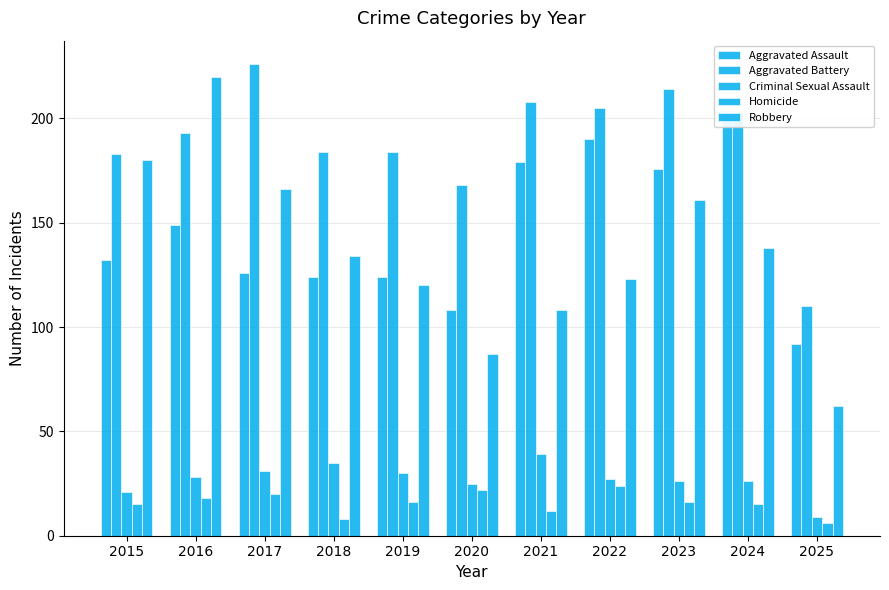

Reading left to right, list all the values displayed in this chart.

Aggravated Assault: 132	149	126	124	124	108	179	190	176	203	92
Aggravated Battery: 183	193	226	184	184	168	208	205	214	203	110
Criminal Sexual Assault: 21	28	31	35	30	25	39	27	26	26	9
Homicide: 15	18	20	8	16	22	12	24	16	15	6
Robbery: 180	220	166	134	120	87	108	123	161	138	62